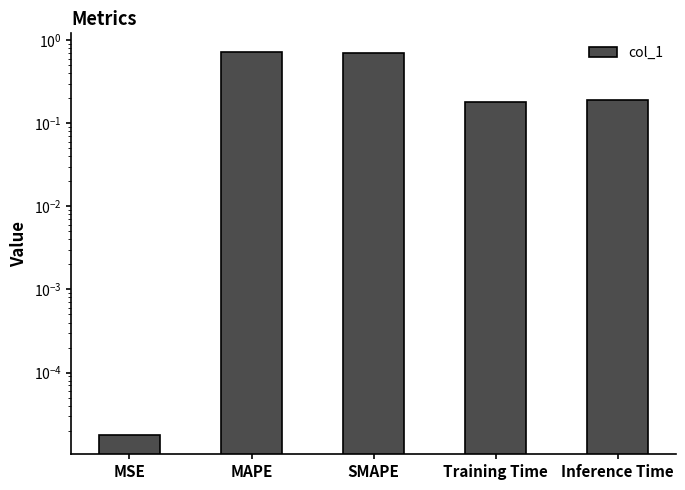

What is the label of the 2nd bar from the right?

Training Time